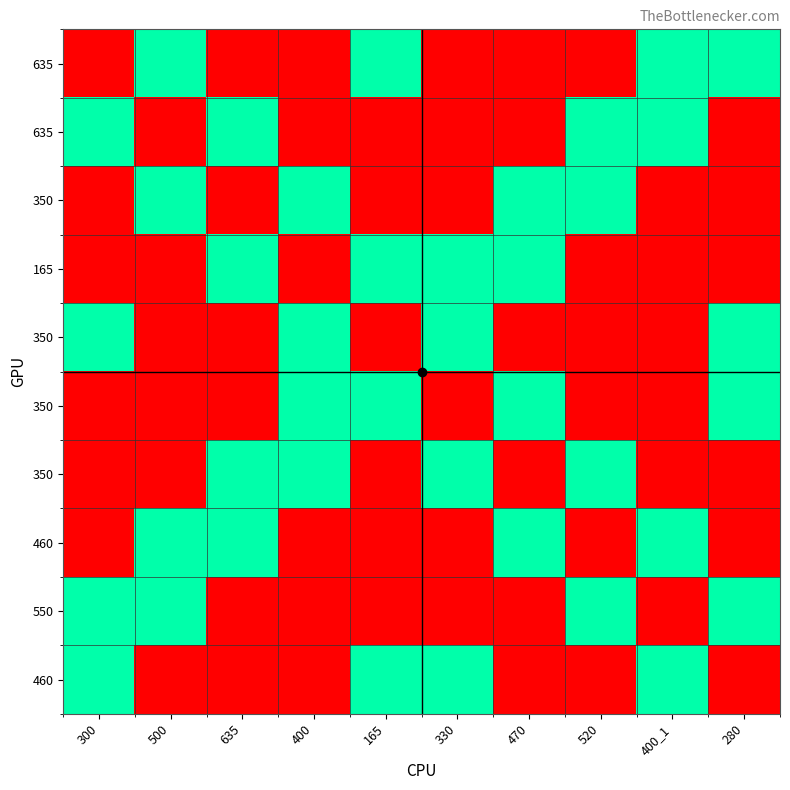

Which has a higher value, 635 or 470?

635